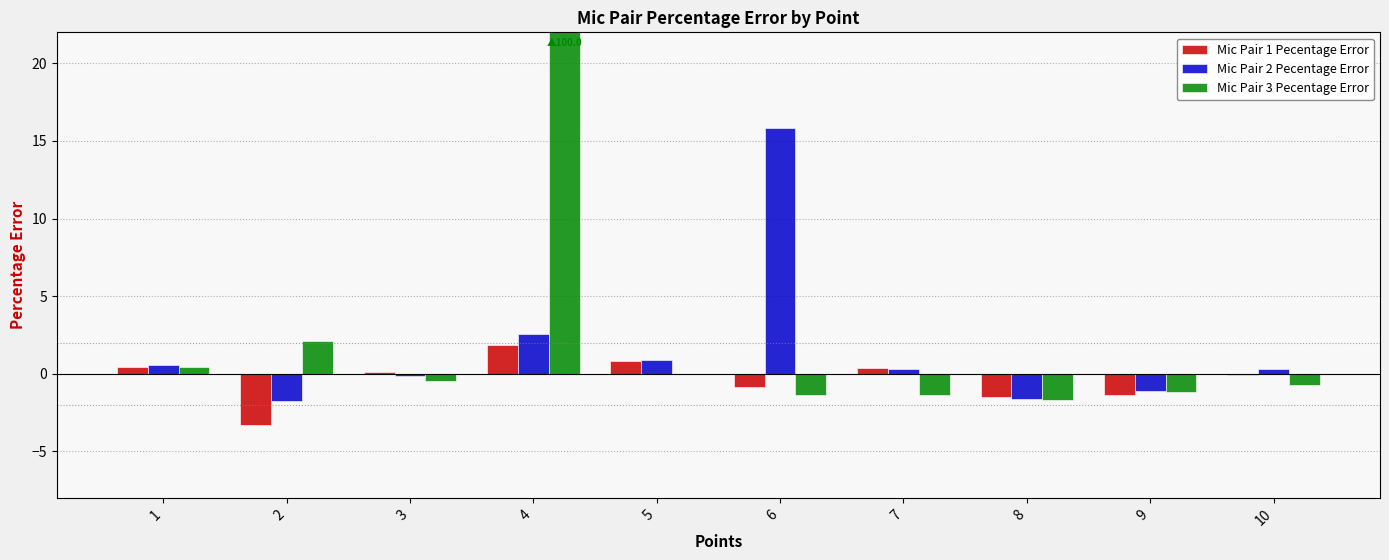

What is the difference between the second highest and second lowest values in the Mic Pair 1 Pecentage Error series?

2.3